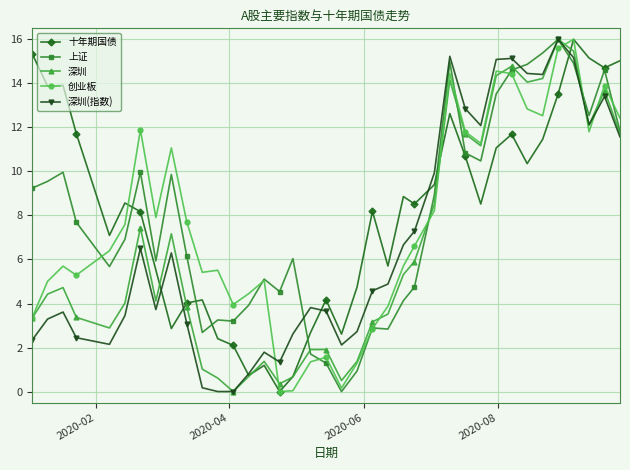

What is the highest value of the 深圳 series?

16.0